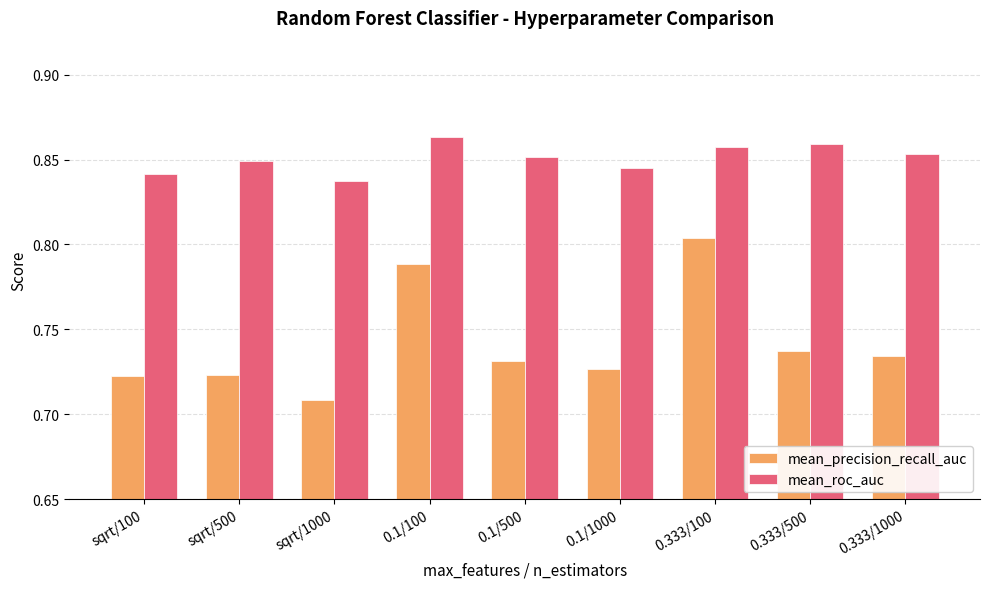

Which series has the largest range (max minus min)?

mean_precision_recall_auc